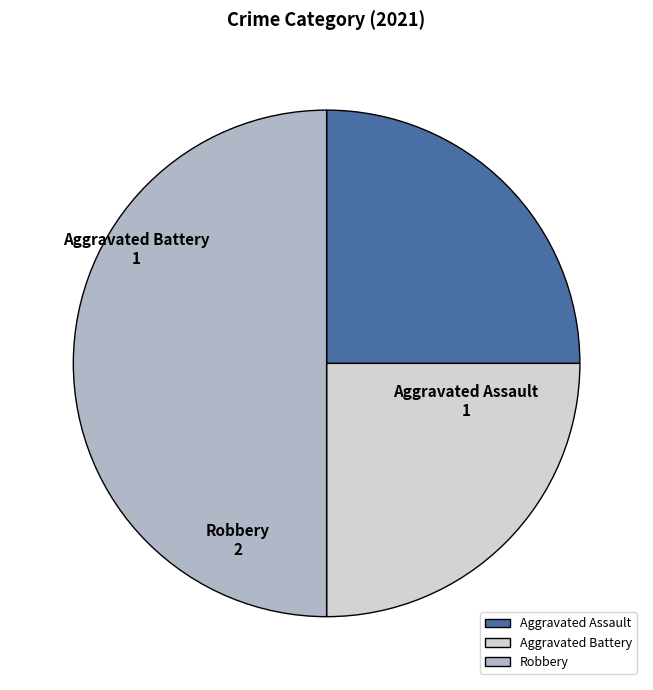

Which category has the biggest portion of the pie?

Robbery